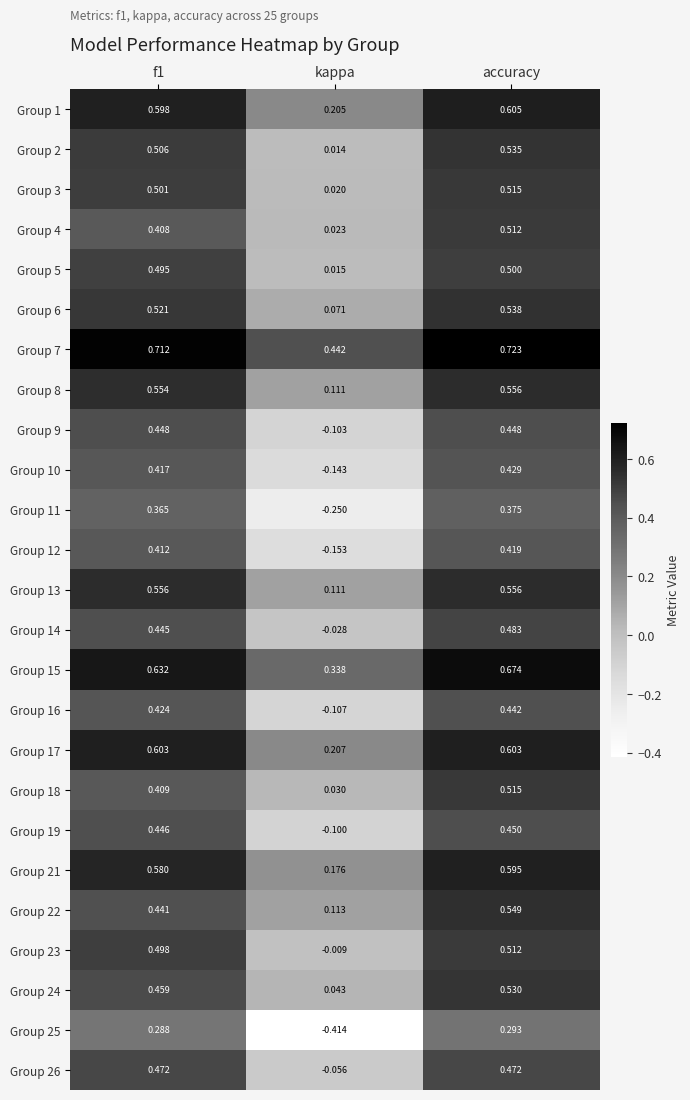

Which category has the lowest value in the Group 15 series?

kappa